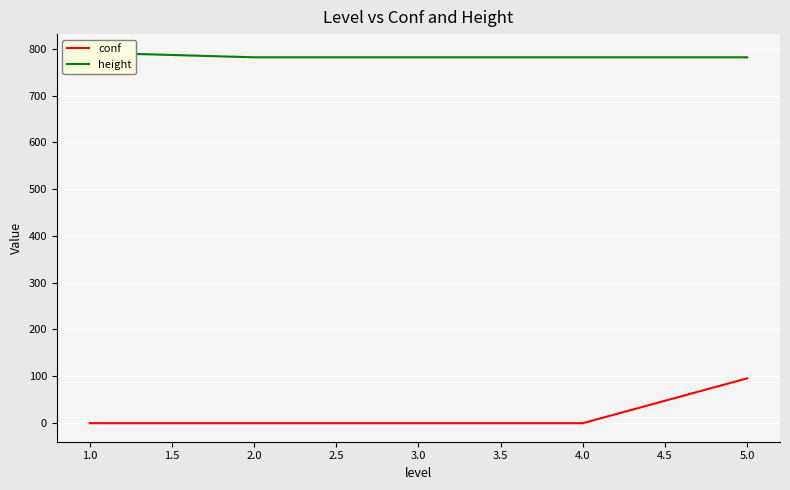

True or false: conf and height intersect in this chart.

False